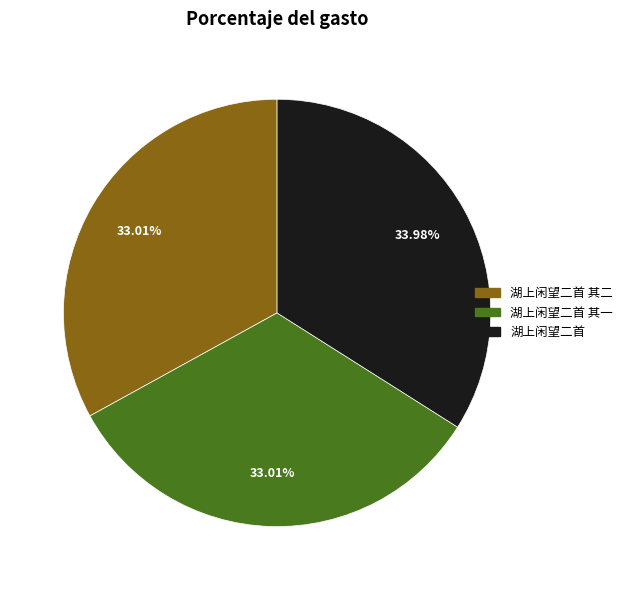

How many segments does this pie chart have?

3